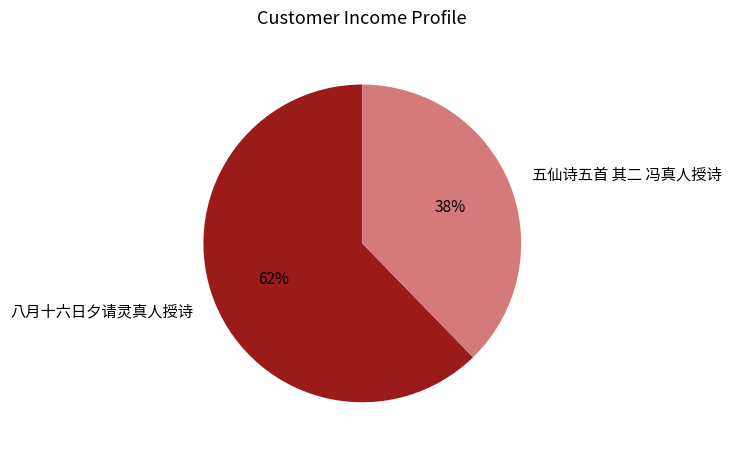

Is it true that 五仙诗五首 其二 冯真人授诗 is 38% of the pie?

True